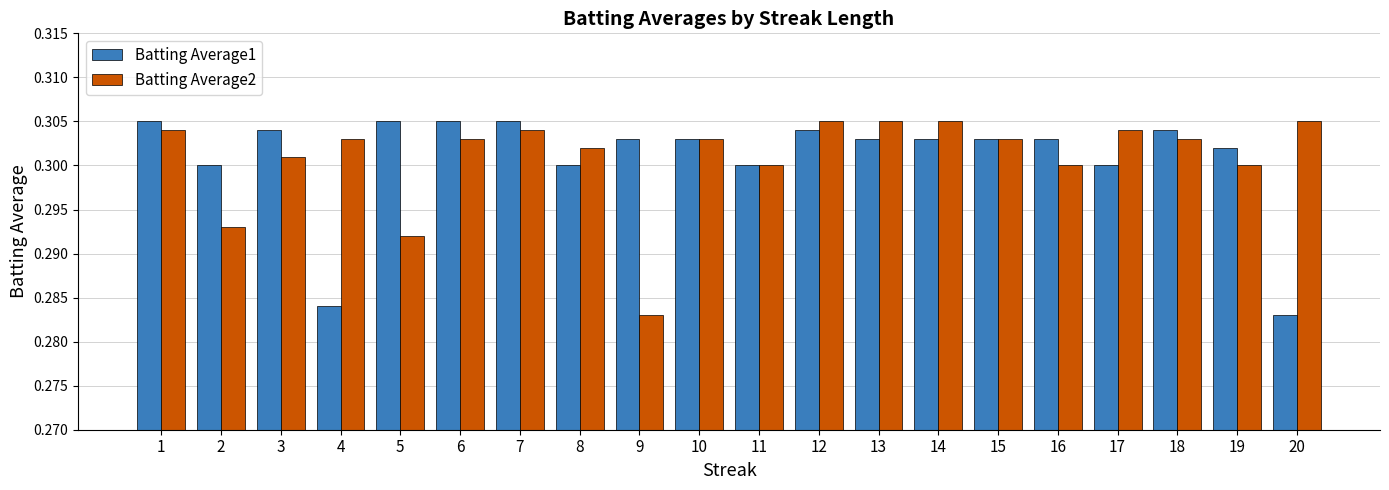

What is the total value across all series at 13?

0.6